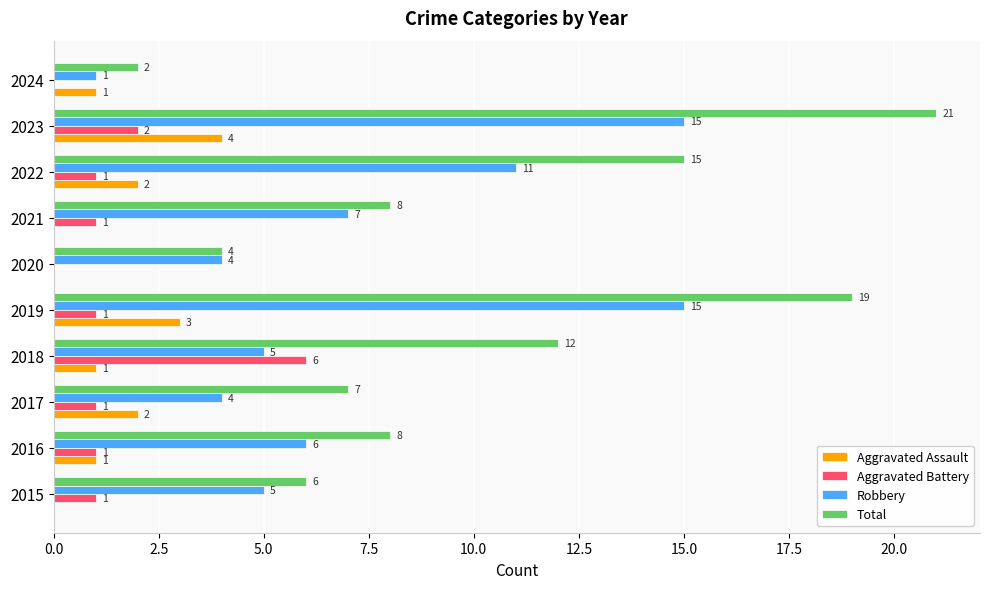

At which category is the sum across all series the highest?

2023